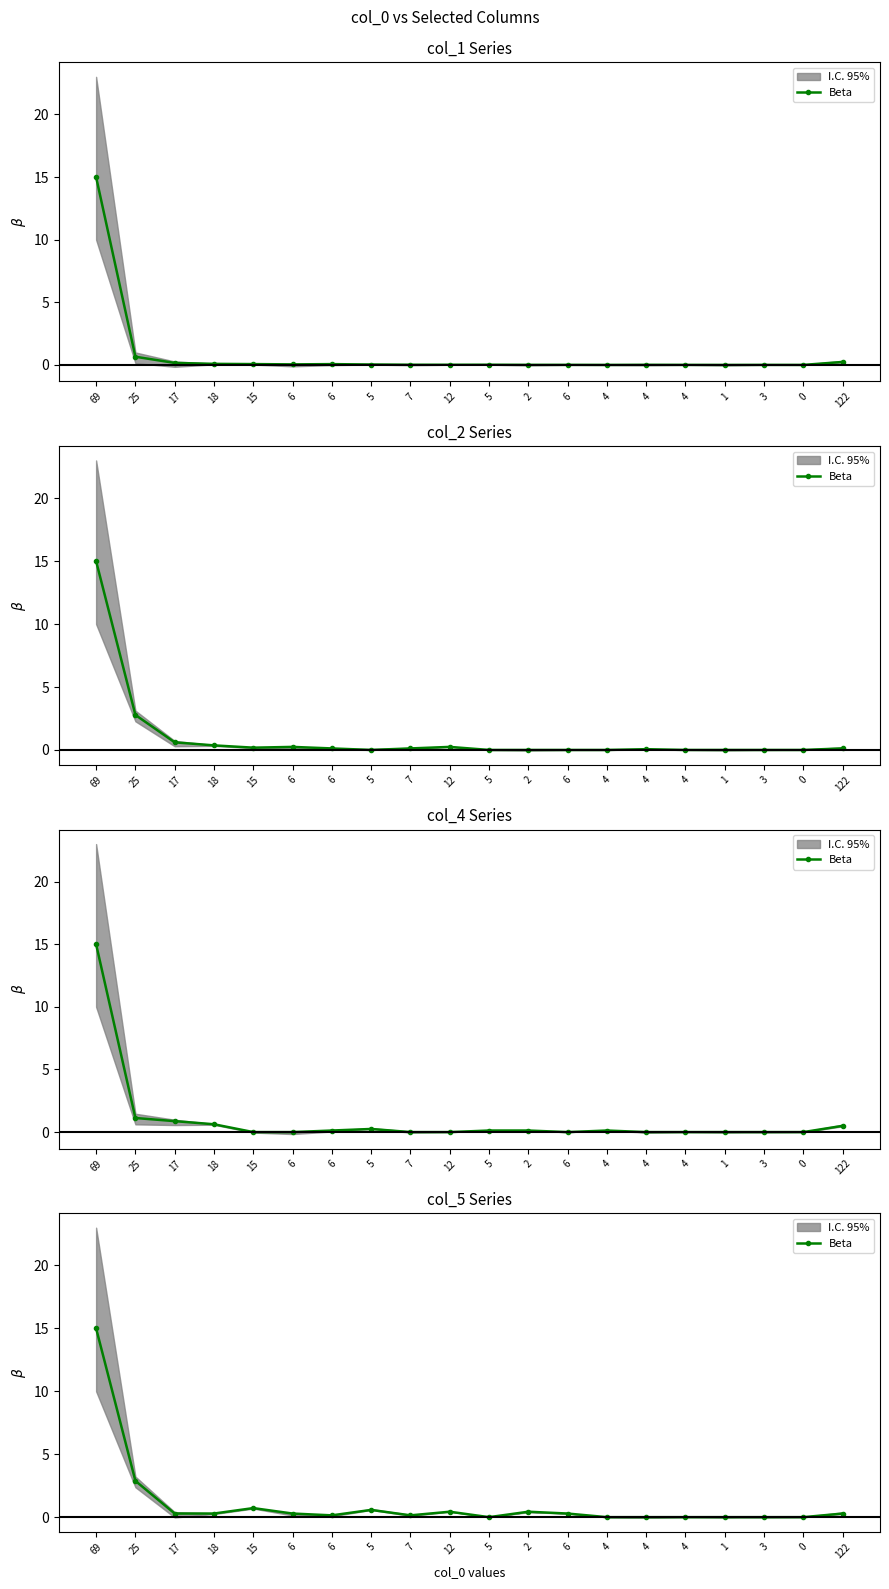

The value at 5 is 0.3. True or false?

False